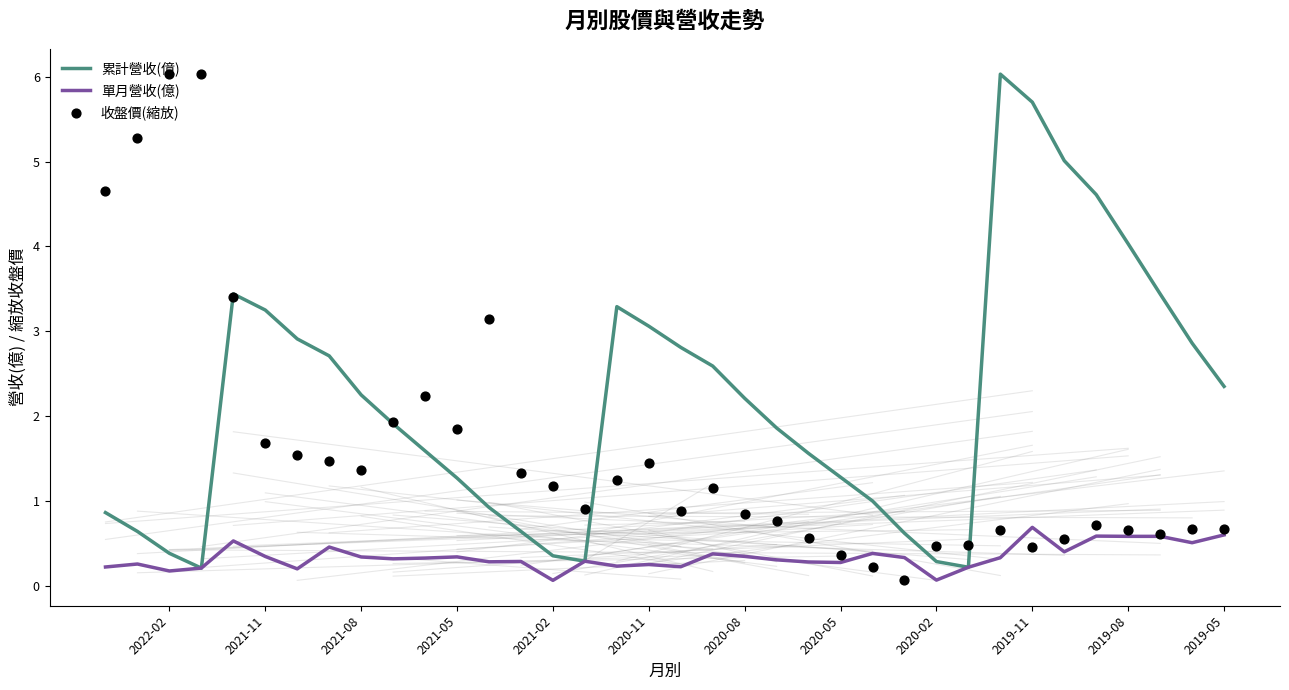

Which series has the widest spread of Y values?

收盤價(縮放)